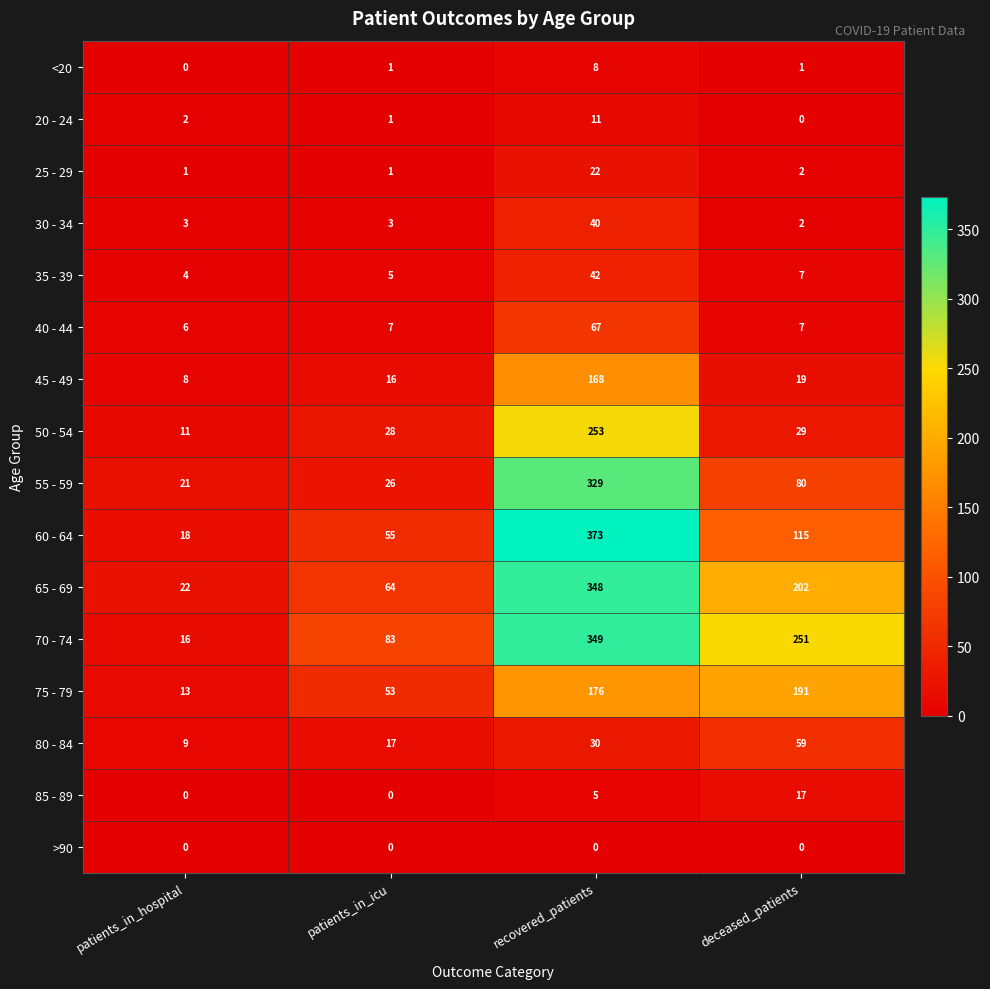

At how many categories does at least one series exceed 149?

2